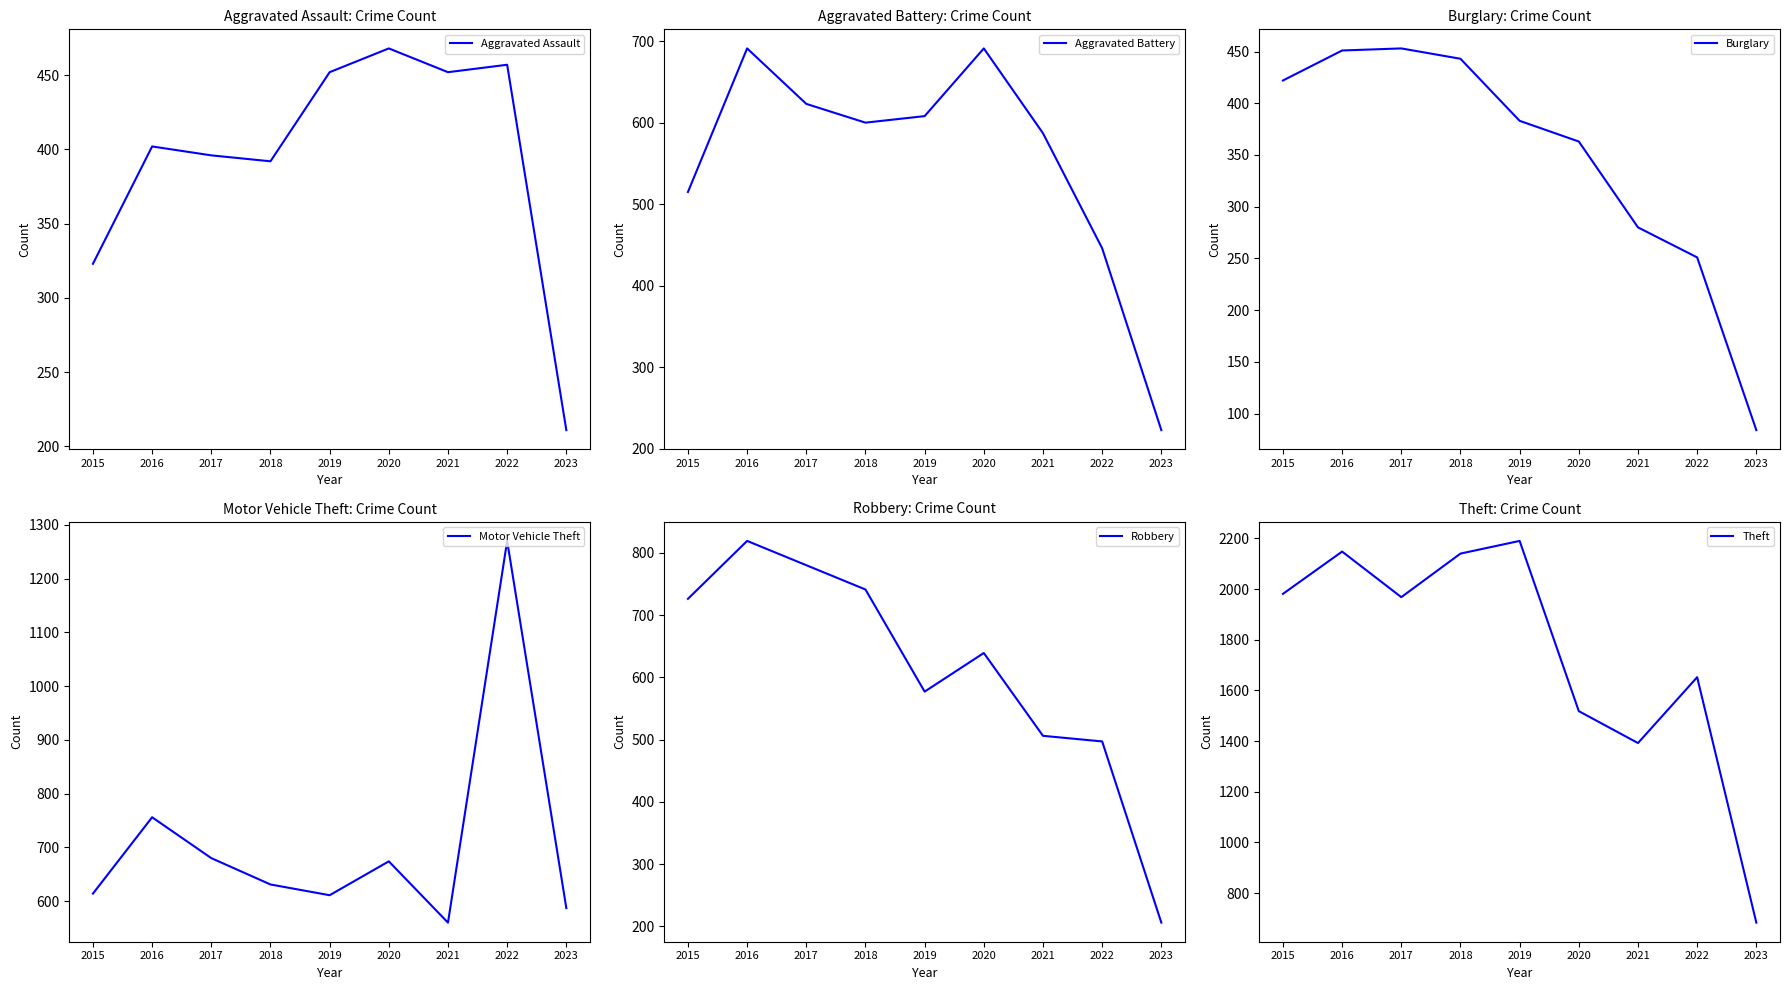

What are all the series names shown in the legend?

Aggravated Assault, Aggravated Battery, Burglary, Motor Vehicle Theft, Robbery, Theft